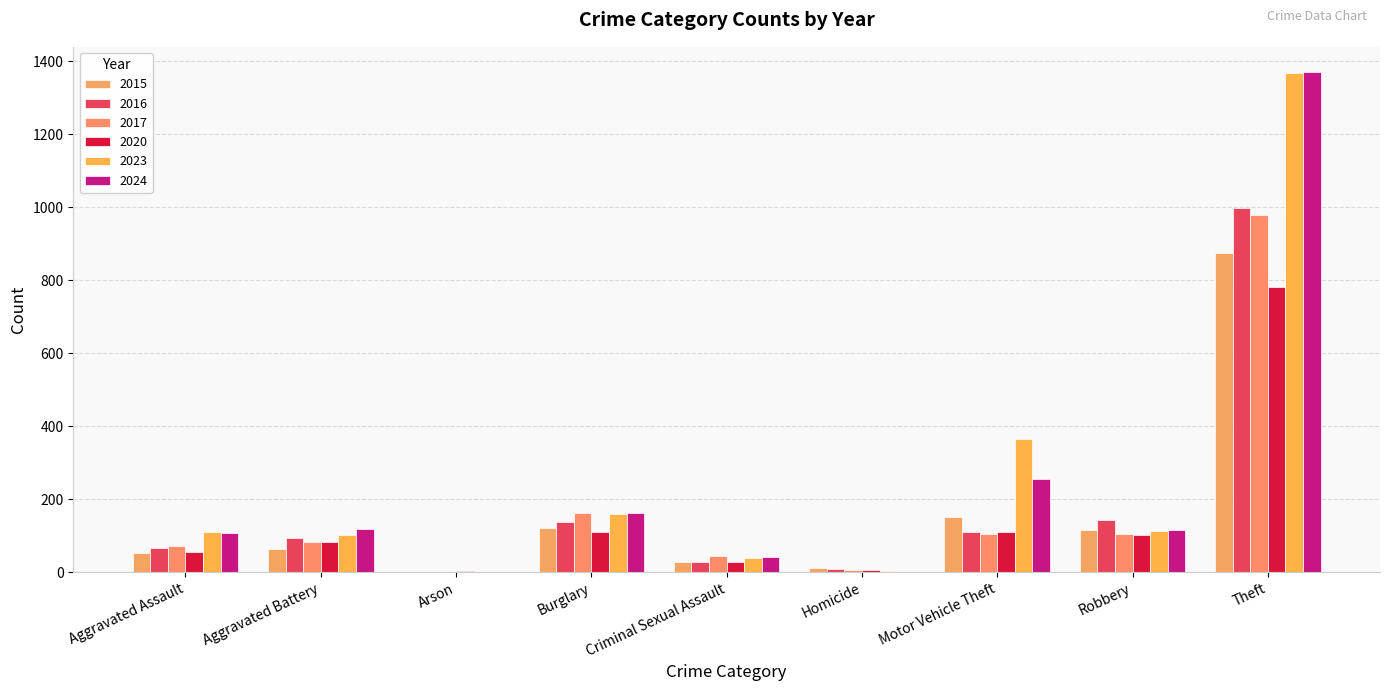

Count the number of categories in the chart.

9